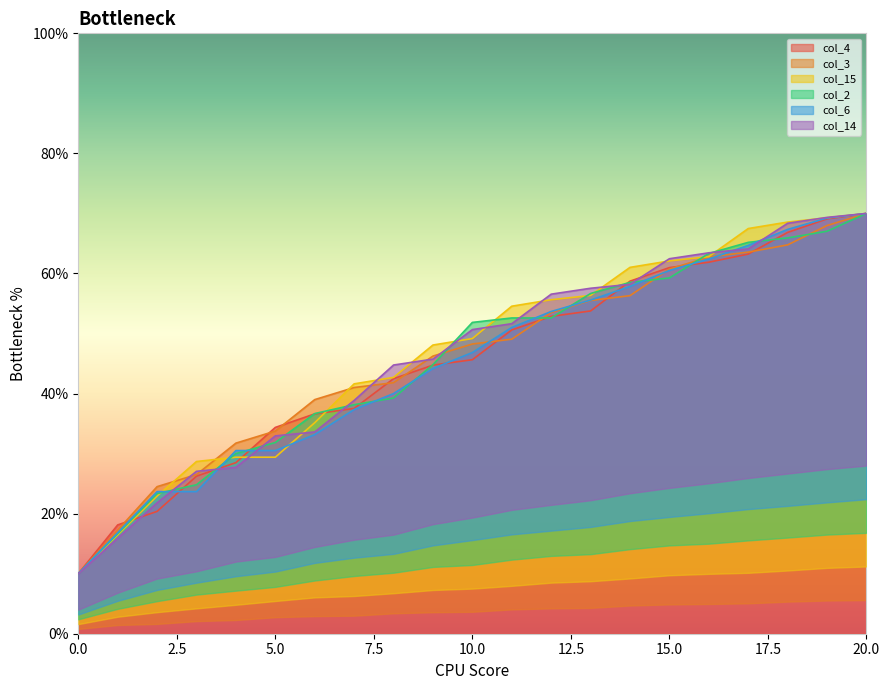

What is the value of the col_2 point at the 11th from the left?

51.9